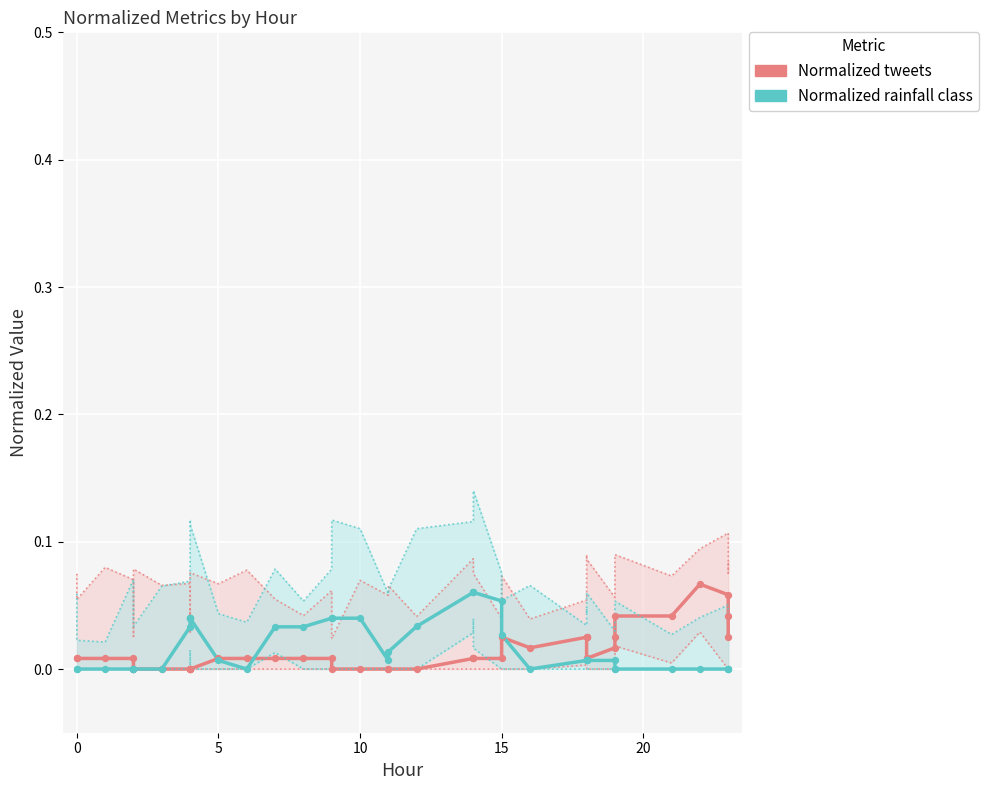

Which series has the largest total across all categories?

Normalized rainfall class